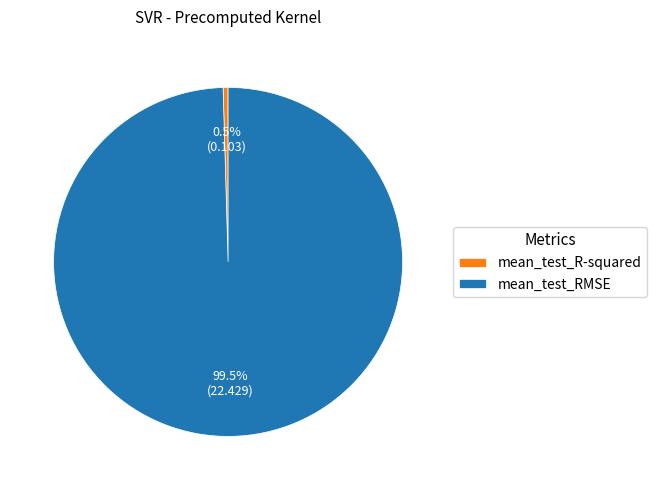

Is mean_test_R-squared the majority of the pie?

No